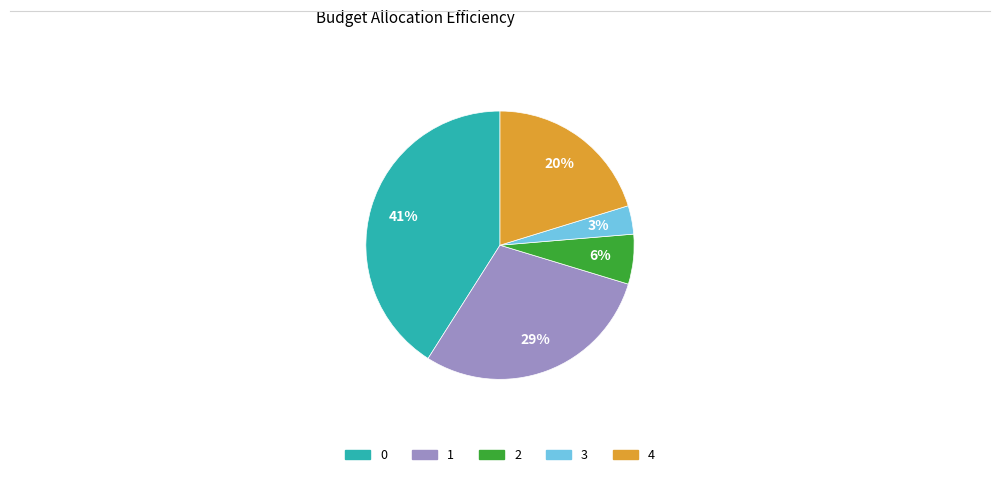

How many slices are in this pie chart?

5